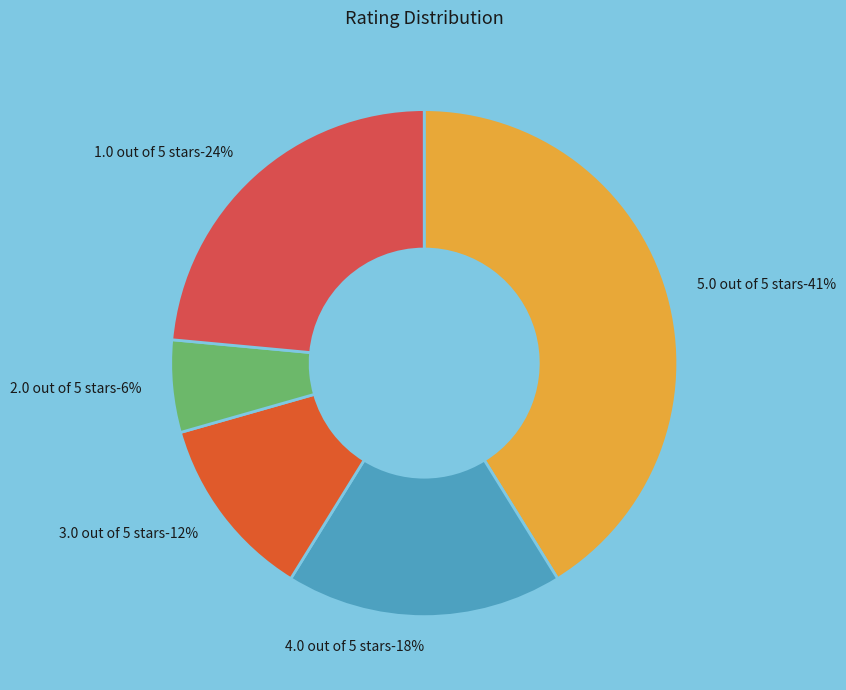

Approximately how many times larger is the value at 2.0 out of 5 stars compared to 4.0 out of 5 stars?

0.3